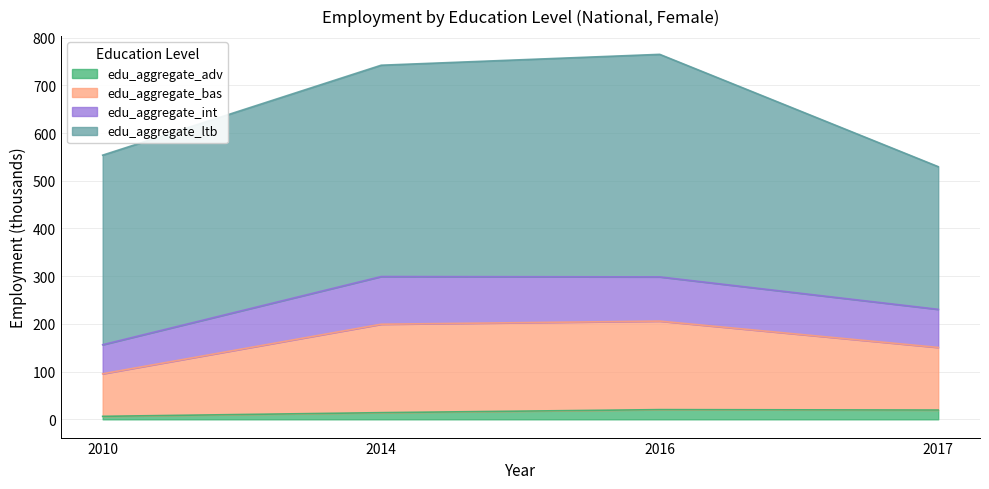

What is the maximum value for edu_aggregate_adv?

20.4